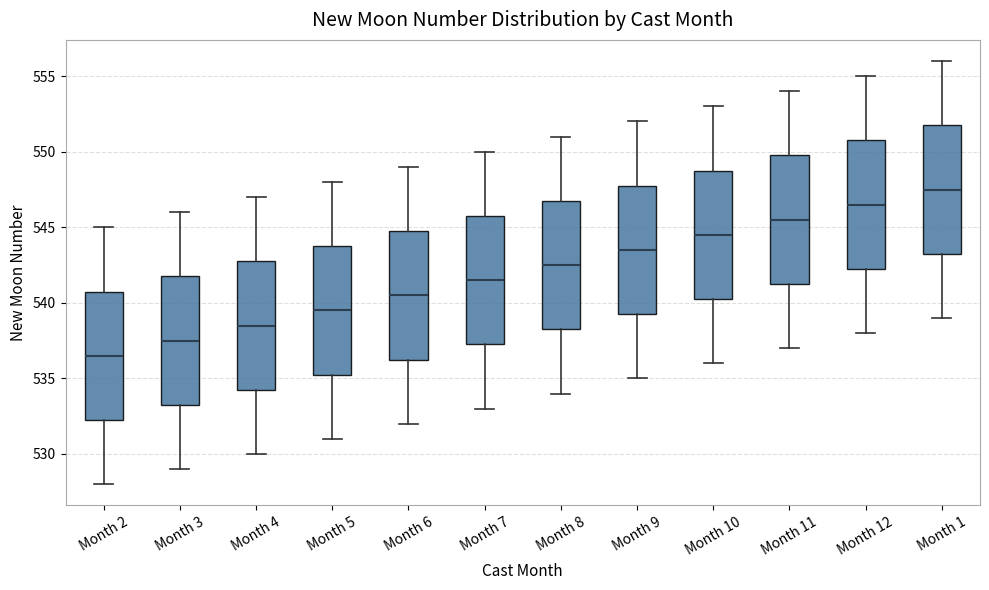

Reading left to right, transcribe this box plot: for each box, give where its median line is, the range the box spans, and where its two whiskers end, as read against the y-axis. The values are not printed on the chart, so give them approximately, as read against the axis.

Month 2: median 536.5, box 532.5 to 541.0, whiskers 528.0 to 545.0
Month 3: median 537.5, box 533.5 to 542.0, whiskers 529.0 to 546.0
Month 4: median 538.5, box 534.5 to 543.0, whiskers 530.0 to 547.0
Month 5: median 539.5, box 535.5 to 544.0, whiskers 531.0 to 548.0
Month 6: median 540.5, box 536.5 to 545.0, whiskers 532.0 to 549.0
Month 7: median 541.5, box 537.5 to 546.0, whiskers 533.0 to 550.0
Month 8: median 542.5, box 538.5 to 547.0, whiskers 534.0 to 551.0
Month 9: median 543.5, box 539.5 to 548.0, whiskers 535.0 to 552.0
Month 10: median 544.5, box 540.5 to 549.0, whiskers 536.0 to 553.0
Month 11: median 545.5, box 541.5 to 550.0, whiskers 537.0 to 554.0
Month 12: median 546.5, box 542.5 to 551.0, whiskers 538.0 to 555.0
Month 1: median 547.5, box 543.5 to 552.0, whiskers 539.0 to 556.0